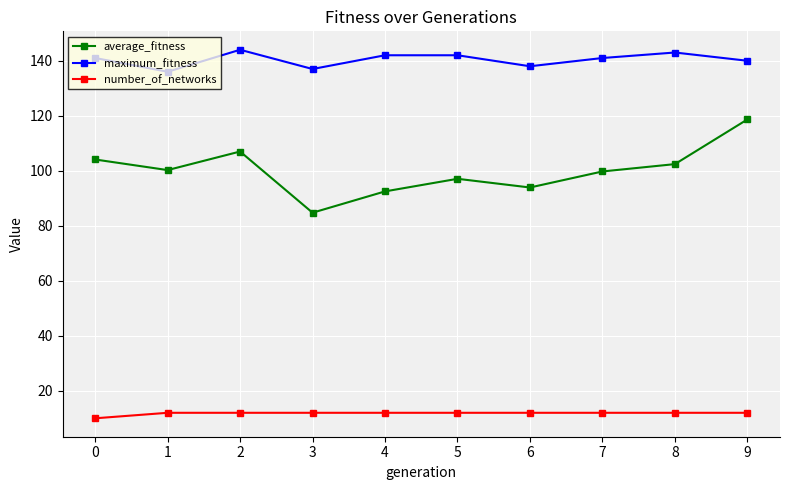

At 9, list the series in order from largest to smallest.

maximum_fitness, average_fitness, number_of_networks